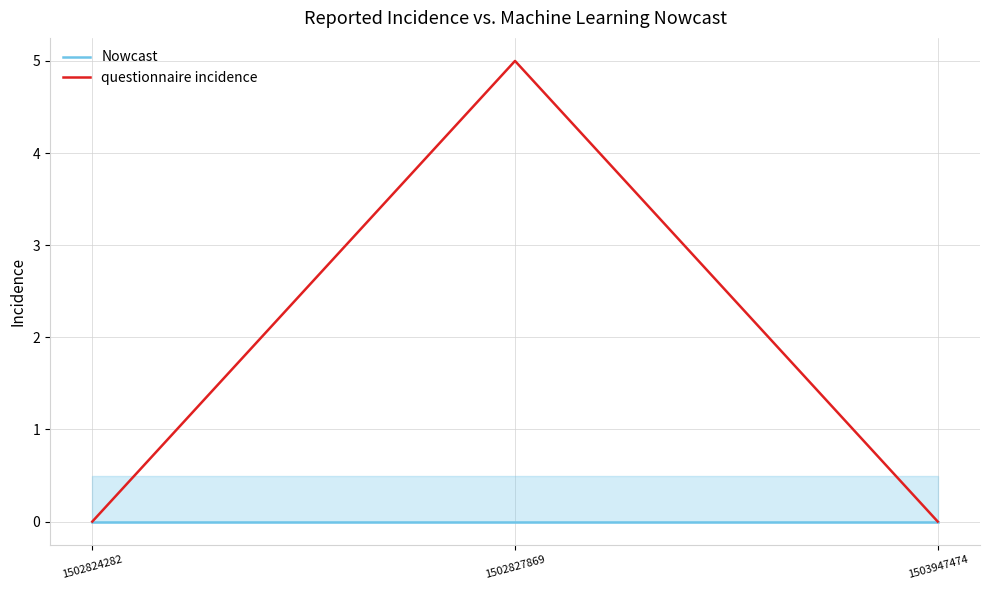

Which category has the highest value in the questionnaire incidence series?

1502827869